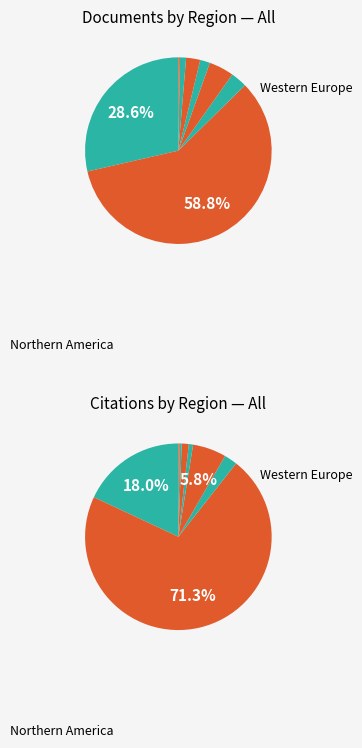

Rank the categories by value from highest to lowest.

Northern America, Pacific Region, Western Europe, Asiatic Region, Middle East, Latin America, Eastern Europe, Africa